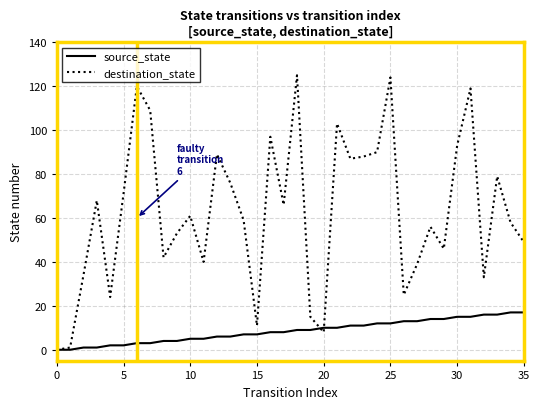

Does the chart display data point markers on the line(s)?

No